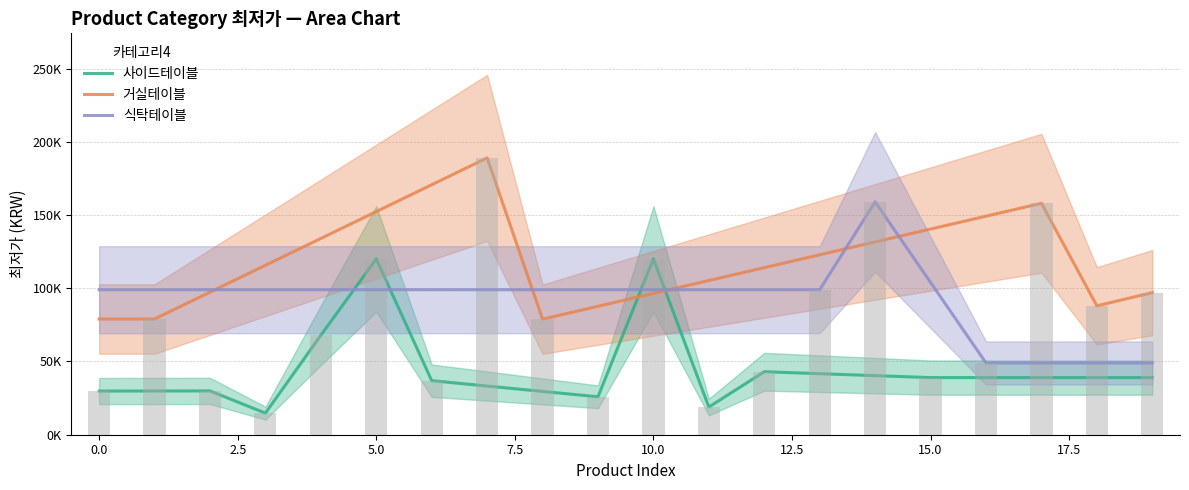

What is the sum of all 사이드테이블 values?

876700.0